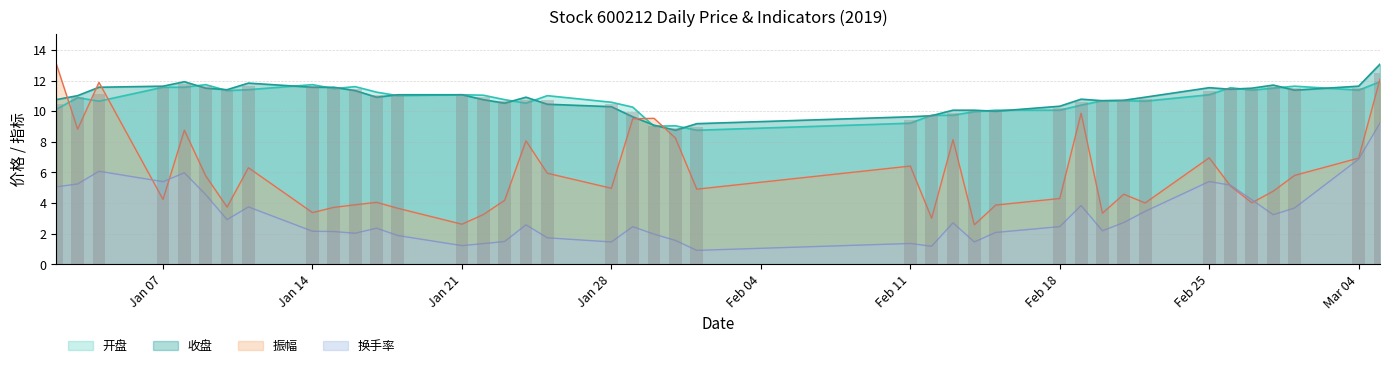

Reading right to left, list all the values displayed in this chart.

开盘: 11.9	11.4	11.6	11.5	11.4	11.5	11.1	10.7	10.7	10.7	10.4	10.1	10.1	10.0	9.7	9.7	9.2	8.8	9.1	9.0	10.3	10.6	11.0	10.5	10.8	11.1	11.1	11.0	11.2	11.6	11.5	11.7	11.4	11.3	11.7	11.6	11.6	10.7	10.9	10.1
收盘: 13.1	11.6	11.4	11.7	11.5	11.4	11.5	10.9	10.7	10.7	10.8	10.3	10.0	10.1	10.1	9.7	9.6	9.2	8.8	9.1	9.6	10.3	10.5	10.9	10.5	10.8	11.1	11.1	10.9	11.3	11.6	11.6	11.8	11.4	11.5	11.9	11.6	11.6	11.0	10.8
振幅: 12.1	6.9	5.8	4.8	4.0	5.1	7.0	4.0	4.6	3.3	9.9	4.3	3.9	2.6	8.1	3.0	6.4	4.9	8.2	9.5	9.5	5.0	6.0	8.1	4.2	3.2	2.6	3.7	4.0	3.9	3.7	3.4	6.3	3.7	5.8	8.8	4.2	11.9	8.8	13.1
换手率: 9.2	6.9	3.7	3.2	4.2	5.2	5.4	3.5	2.7	2.2	3.8	2.5	2.1	1.5	2.7	1.2	1.4	0.9	1.6	2.0	2.5	1.5	1.7	2.6	1.5	1.4	1.2	1.9	2.4	2.0	2.1	2.2	3.8	2.9	4.5	6.0	5.4	6.1	5.2	5.1